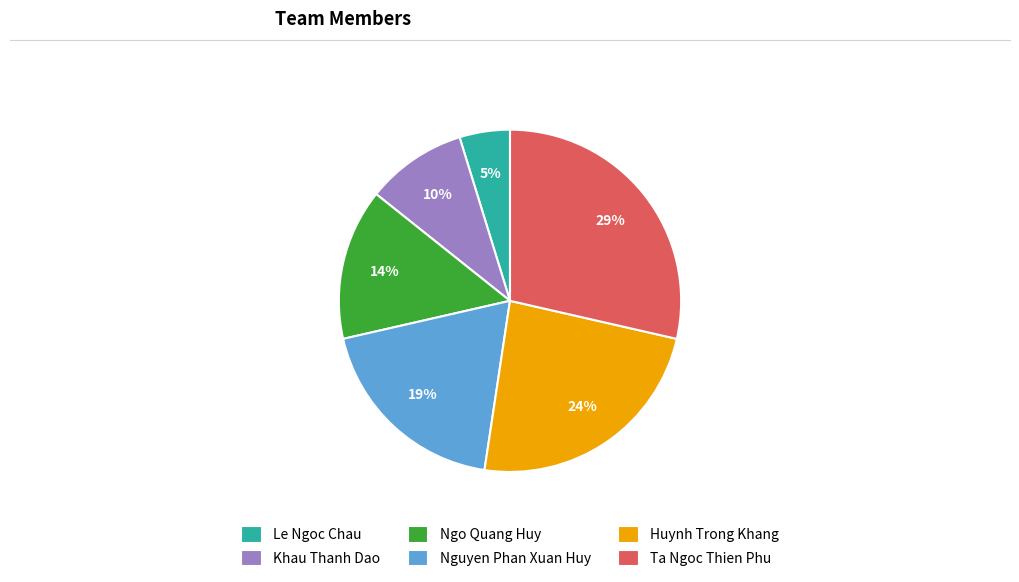

To the nearest percent, what is the average slice percentage?

17%